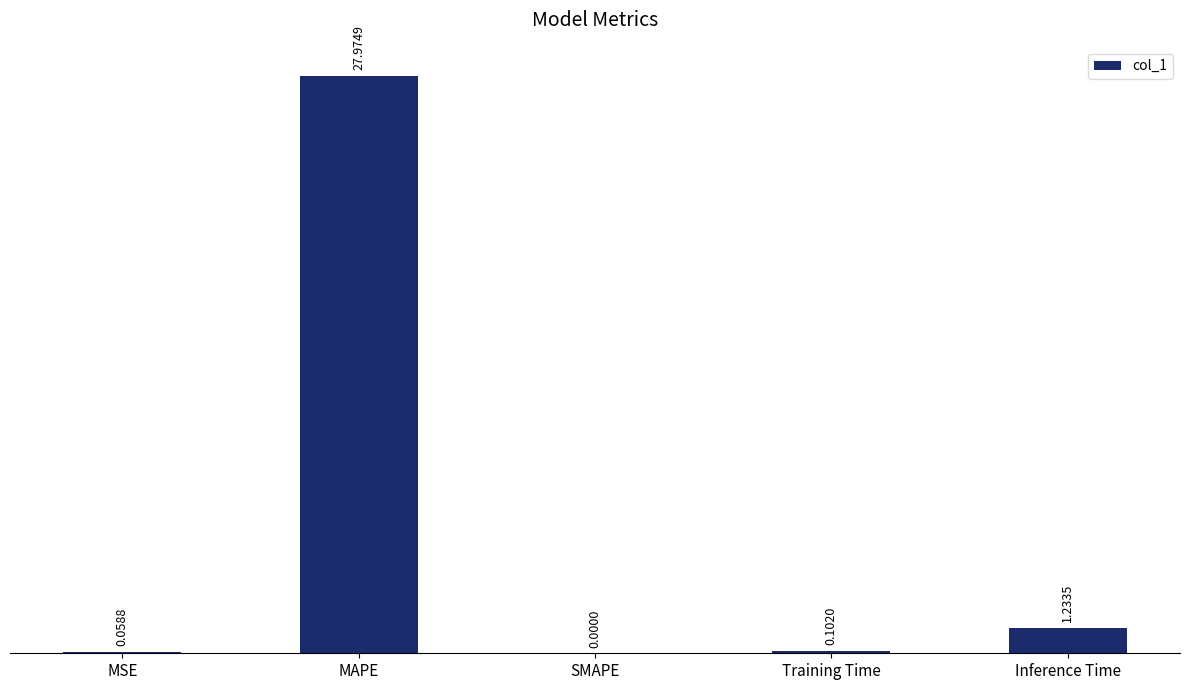

What is the sum of the values at MSE and Inference Time?

1.3